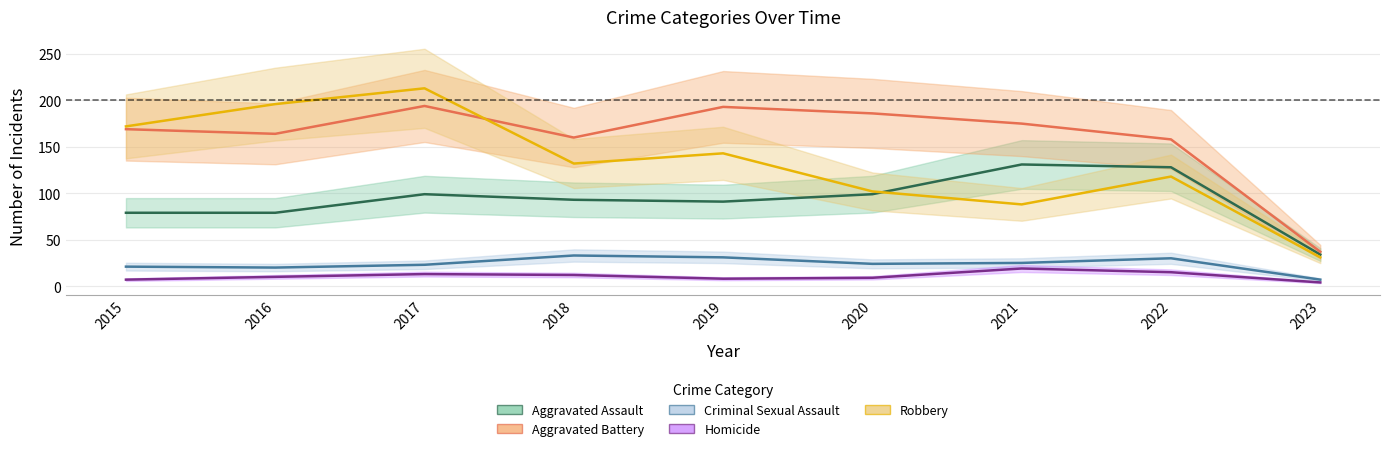

List the series in order of their peak value, lowest first.

Homicide, Criminal Sexual Assault, Aggravated Assault, Aggravated Battery, Robbery